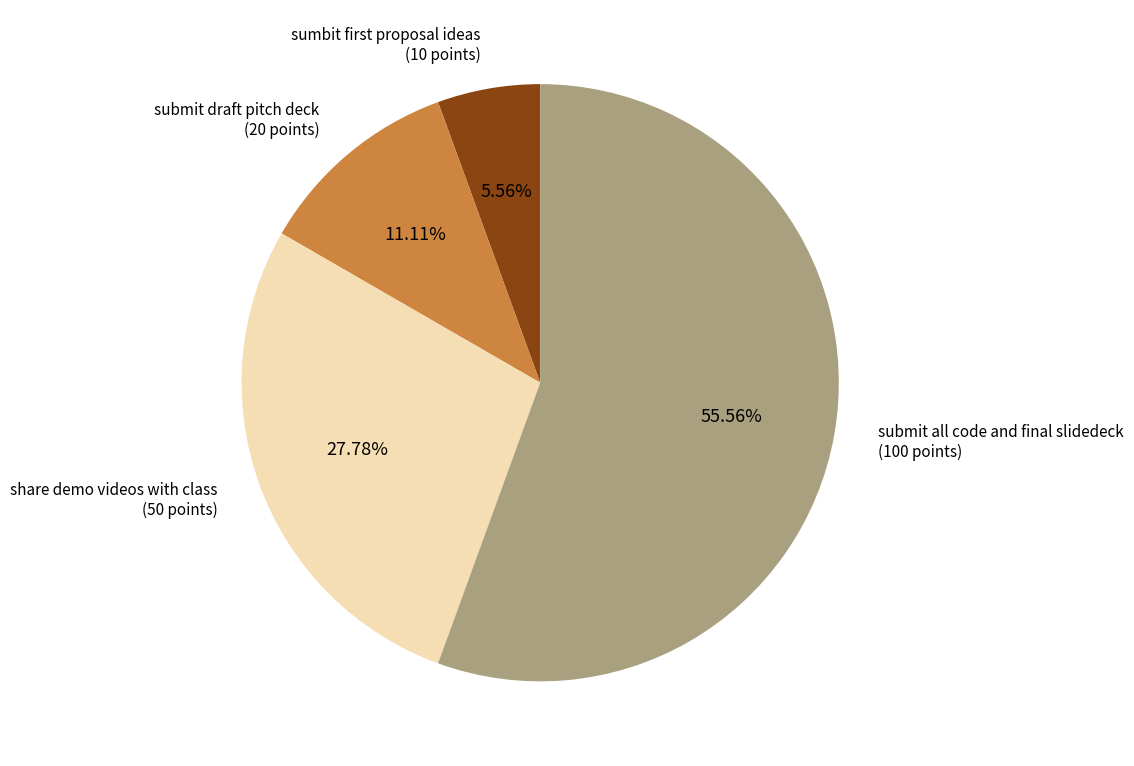

Is there any slice that represents more than half of the pie?

Yes